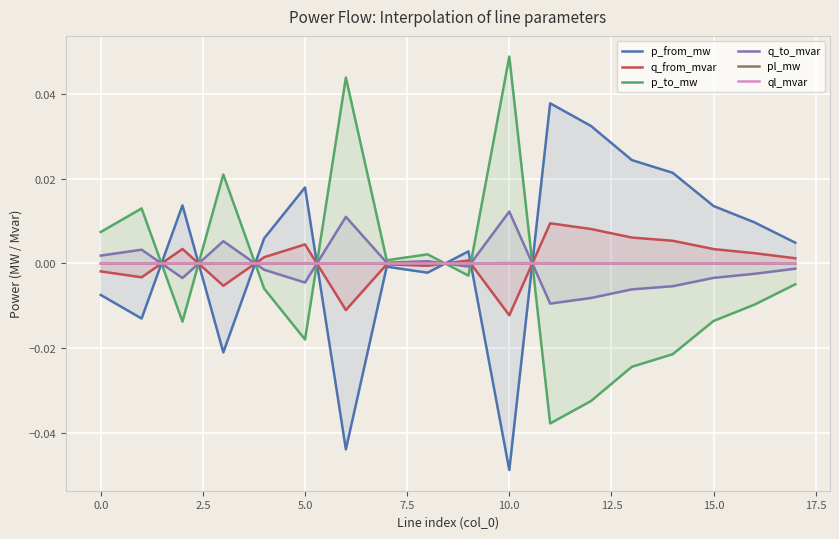

How many interior local peaks does the p_to_mw series have?

5